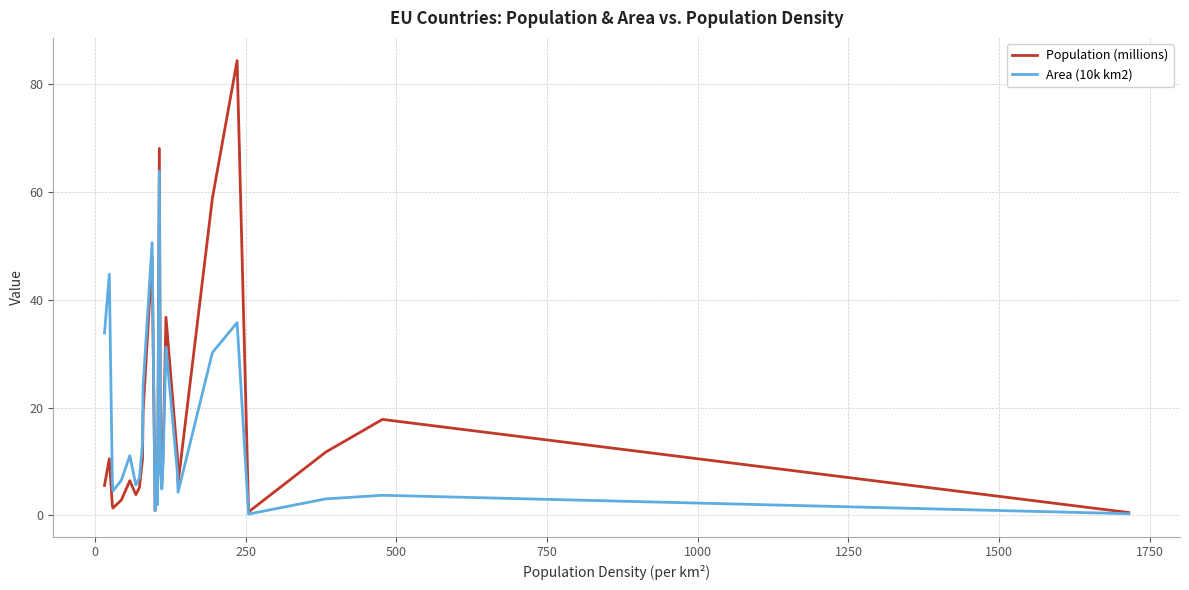

Rank the series by their maximum value, from lowest to highest.

Area (10k km2), Population (millions)